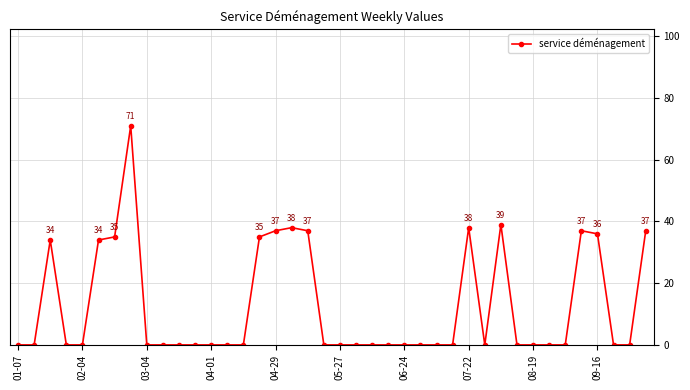

What is the greatest value displayed?

71